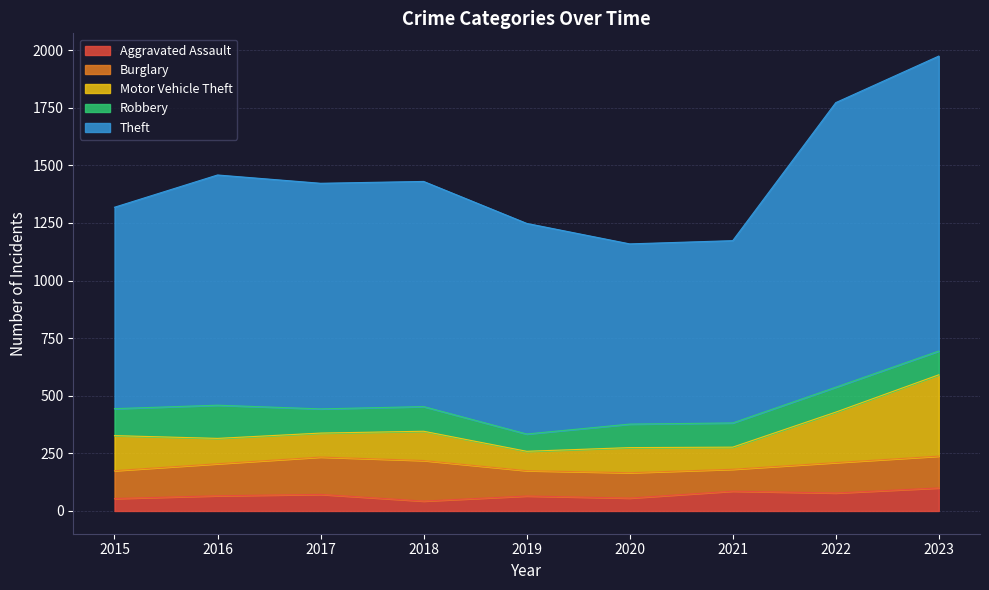

True or false: Theft and Robbery cross at least once.

False